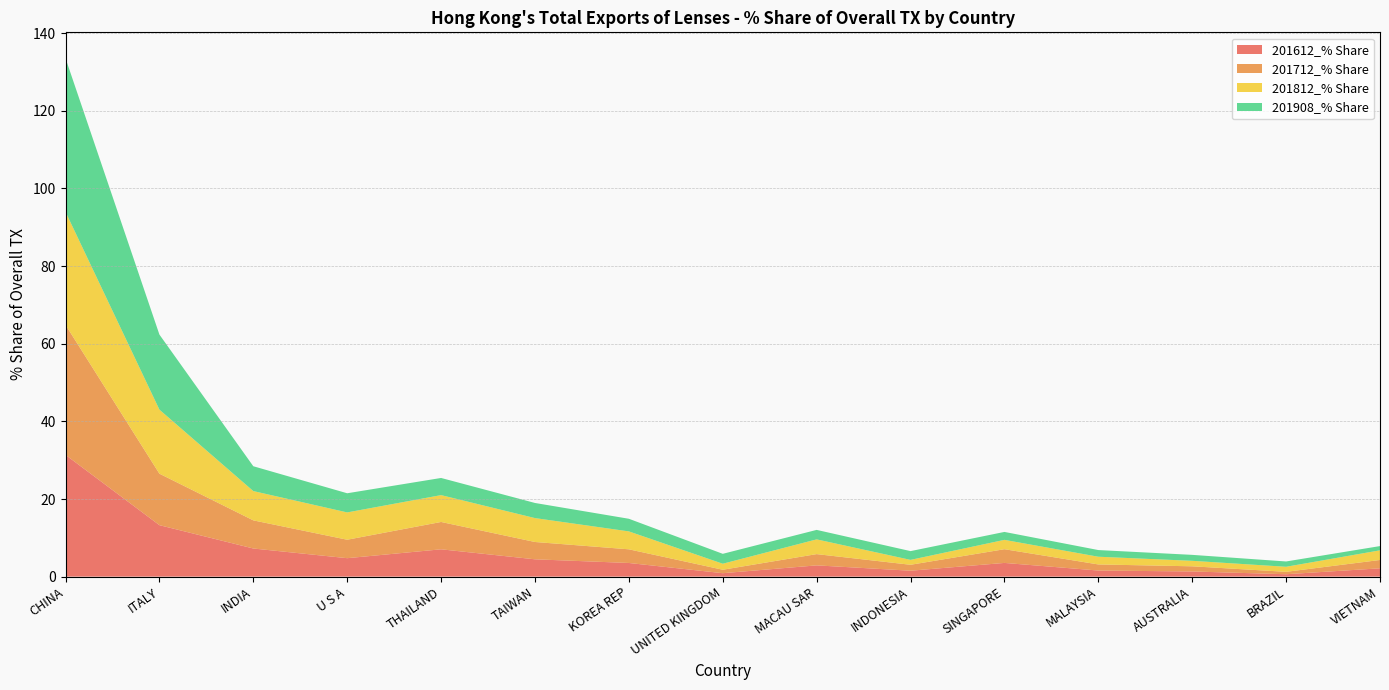

Reading left to right, transcribe all the data shown in this chart.

201612_% Share: CHINA=31.4	ITALY=13.3	INDIA=7.2	U S A=4.8	THAILAND=7.0	TAIWAN=4.5	KOREA REP=3.5	UNITED KINGDOM=0.9	MACAU SAR=2.9	INDONESIA=1.5	SINGAPORE=3.5	MALAYSIA=1.6	AUSTRALIA=1.3	BRAZIL=0.6	VIETNAM=2.1
201712_% Share: CHINA=33.5	ITALY=13.3	INDIA=7.2	U S A=4.8	THAILAND=7.0	TAIWAN=4.5	KOREA REP=3.5	UNITED KINGDOM=0.9	MACAU SAR=2.9	INDONESIA=1.5	SINGAPORE=3.5	MALAYSIA=1.6	AUSTRALIA=1.3	BRAZIL=0.6	VIETNAM=2.1
201812_% Share: CHINA=29.1	ITALY=16.5	INDIA=7.5	U S A=7.0	THAILAND=6.9	TAIWAN=6.2	KOREA REP=4.6	UNITED KINGDOM=1.6	MACAU SAR=3.8	INDONESIA=1.3	SINGAPORE=2.4	MALAYSIA=2.0	AUSTRALIA=1.4	BRAZIL=1.3	VIETNAM=2.5
201908_% Share: CHINA=39.6	ITALY=19.3	INDIA=6.4	U S A=4.9	THAILAND=4.4	TAIWAN=3.9	KOREA REP=3.3	UNITED KINGDOM=2.6	MACAU SAR=2.4	INDONESIA=2.3	SINGAPORE=2.0	MALAYSIA=1.7	AUSTRALIA=1.5	BRAZIL=1.4	VIETNAM=1.1